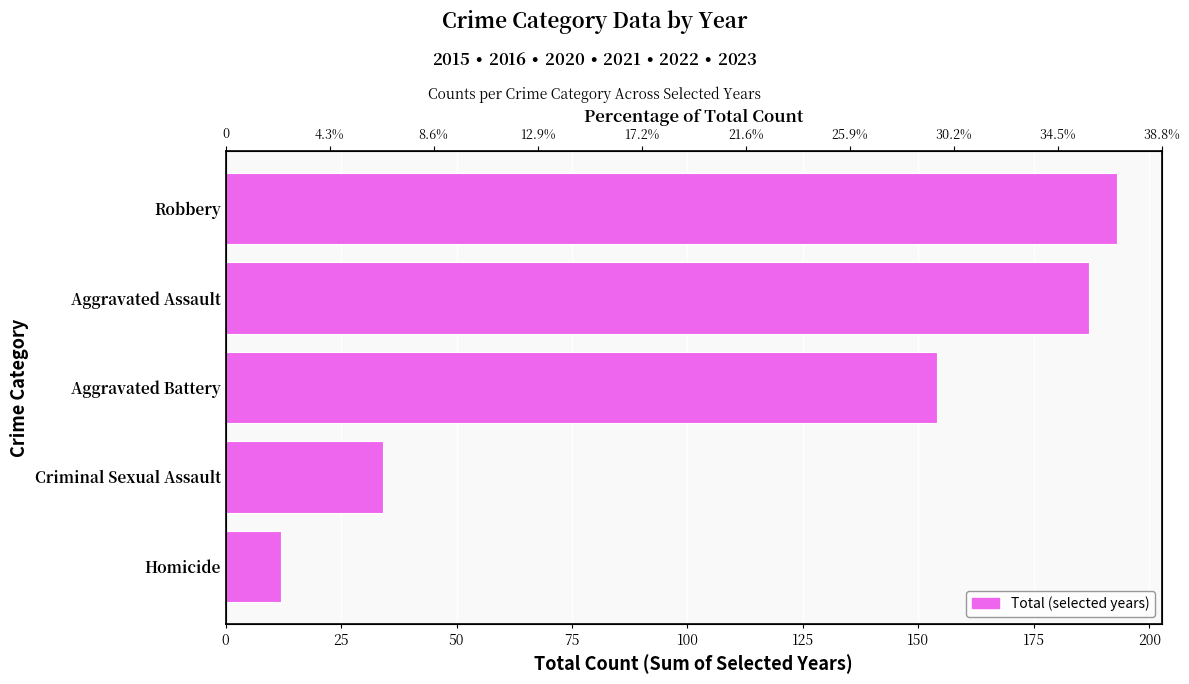

What is the average value?

116